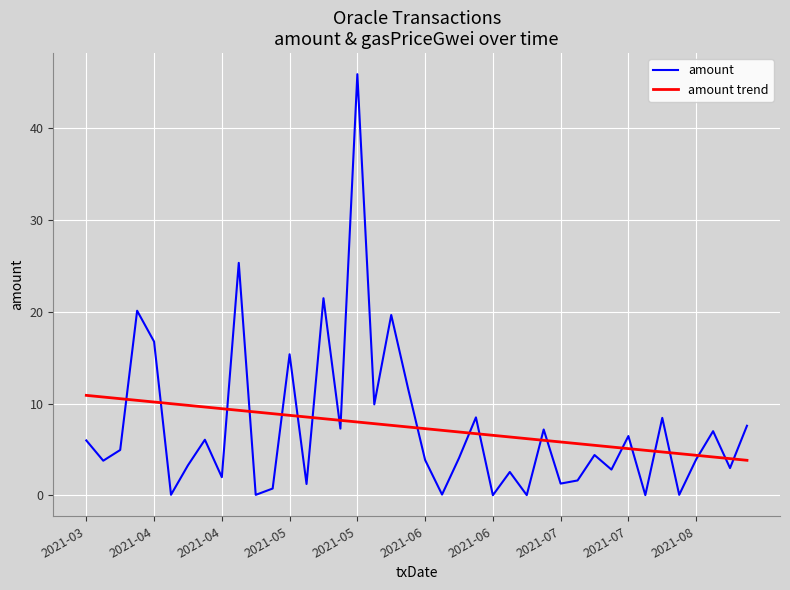

What is the greatest value displayed?

45.9